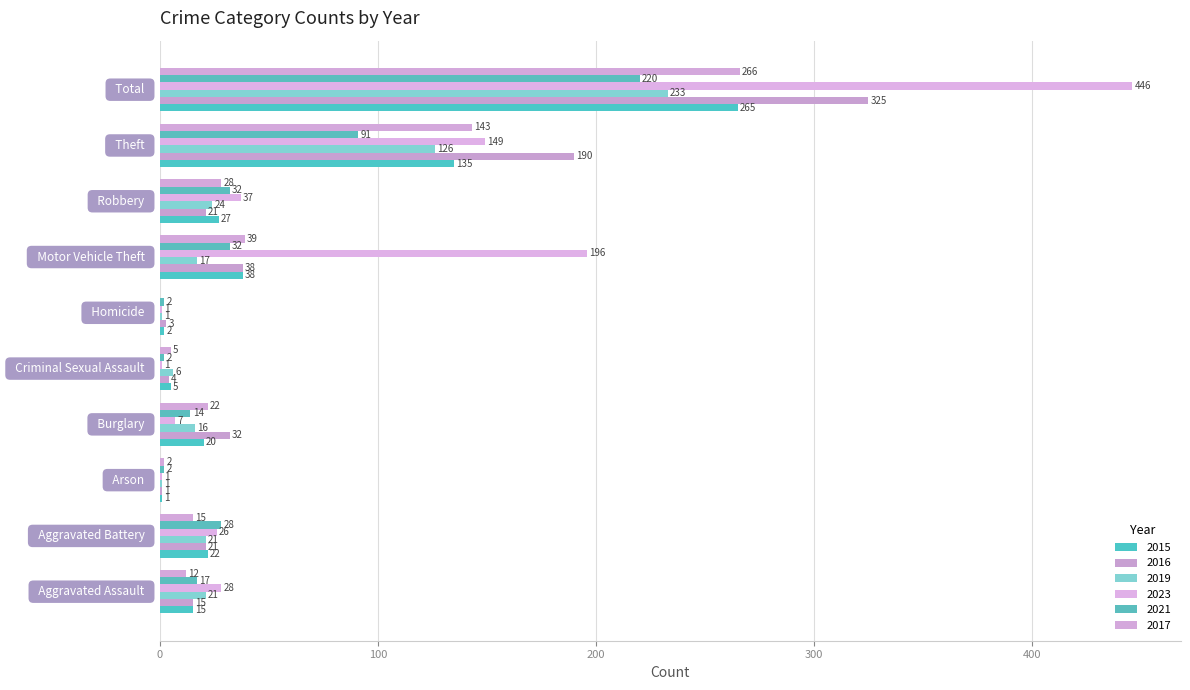

Reading left to right, extract all data points from this chart.

2015: 15	22	1	20	5	2	38	27	135	265
2016: 15	21	1	32	4	3	38	21	190	325
2019: 21	21	1	16	6	1	17	24	126	233
2023: 28	26	1	7	1	1	196	37	149	446
2021: 17	28	2	14	2	2	32	32	91	220
2017: 12	15	2	22	5	0	39	28	143	266